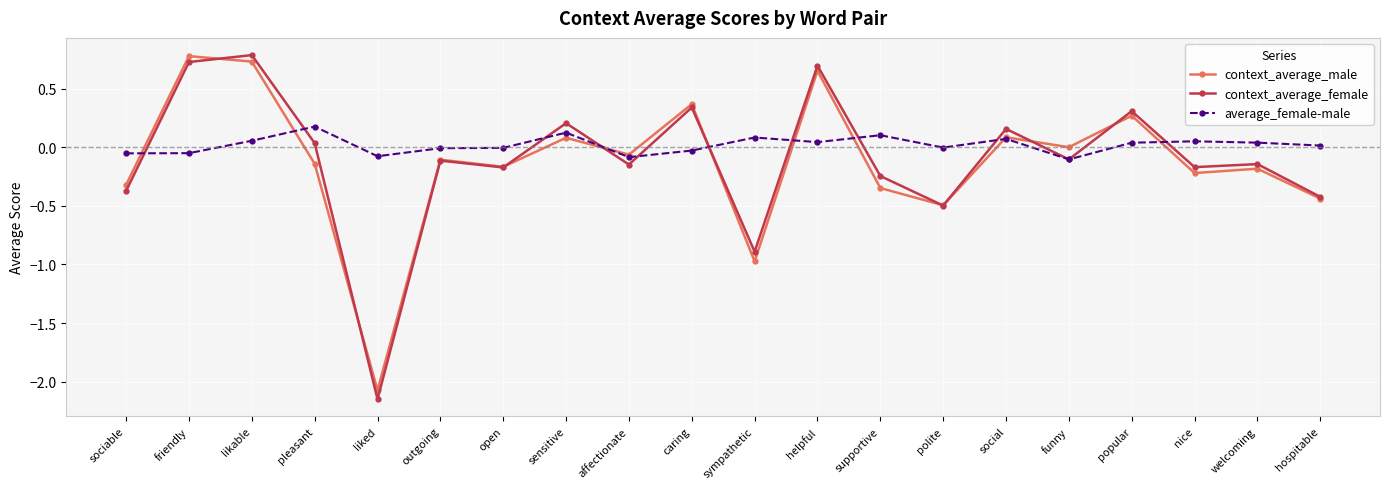

At which label is context_average_female closest to 0?

pleasant